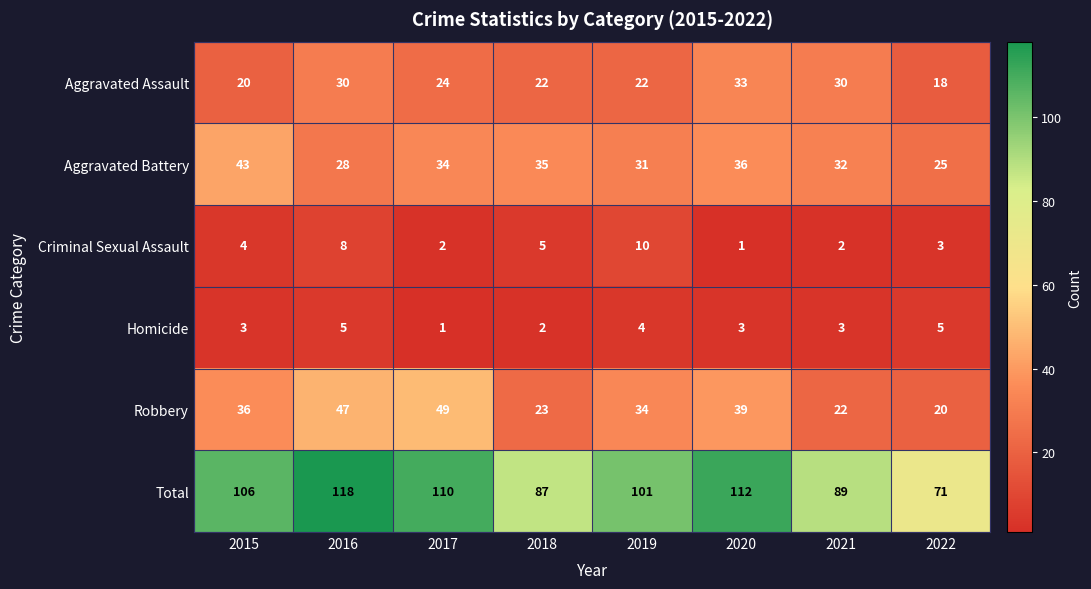

What is the difference between the highest and lowest values at 2016?

113